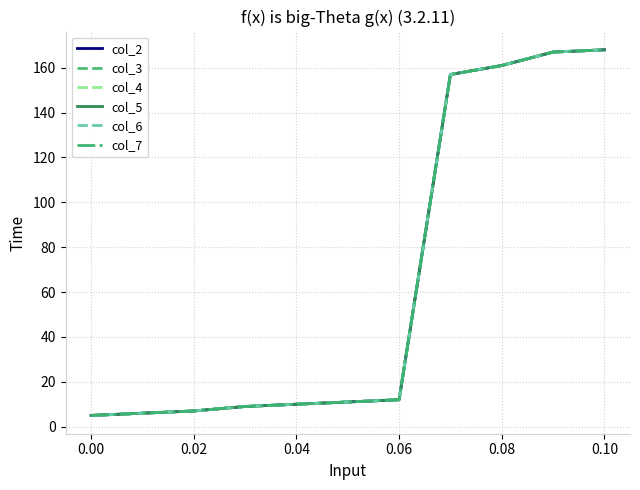

Is this an area chart (filled region under the line)?

No